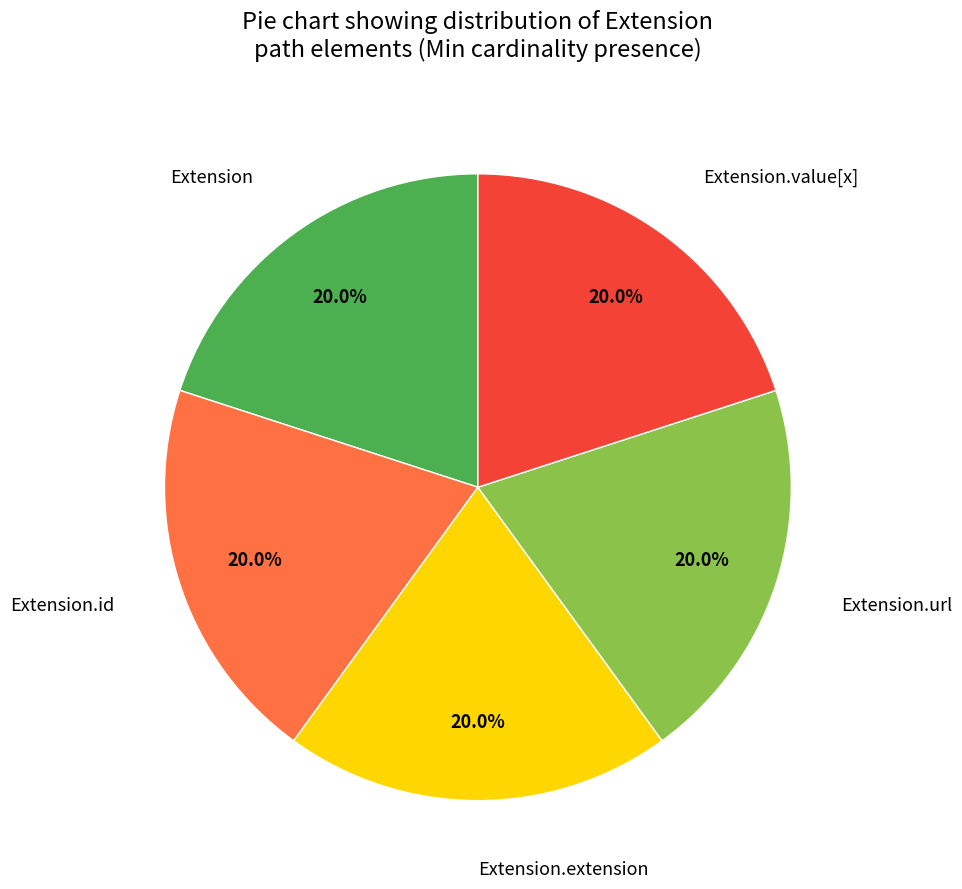

Does Extension.extension account for over 50% of the chart?

No